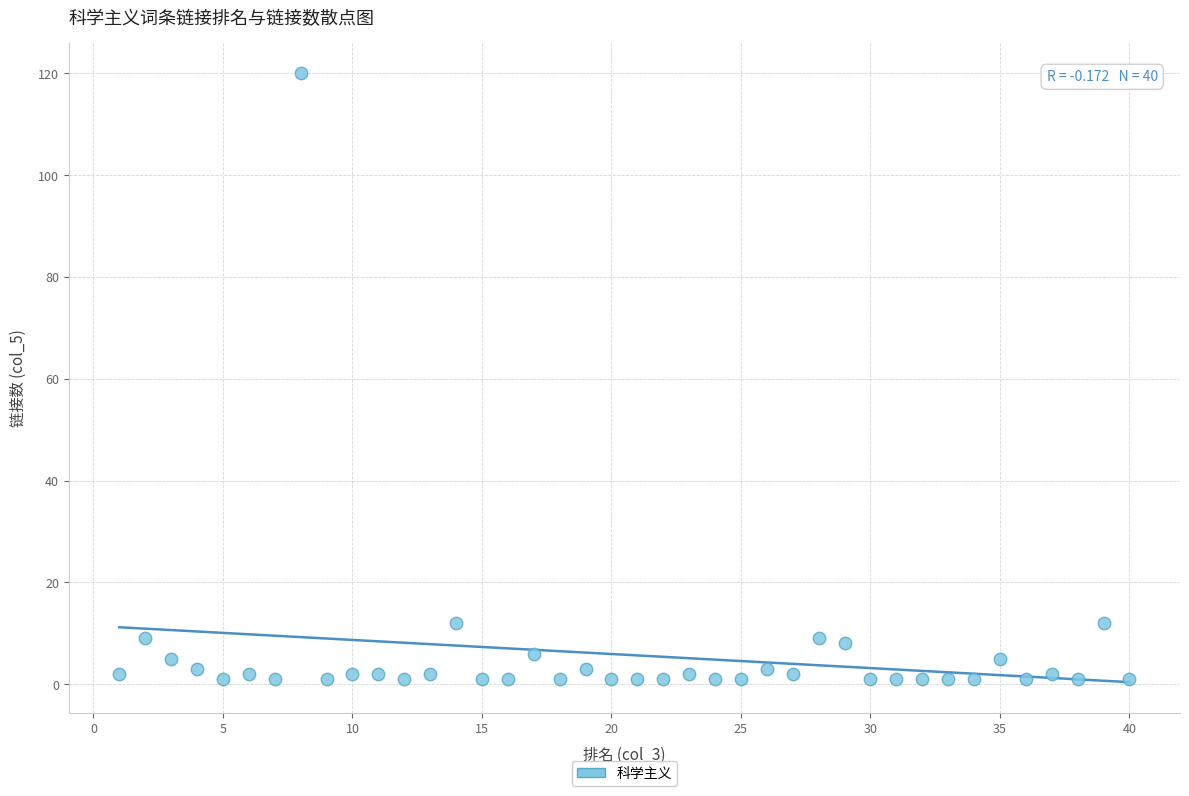

What is the range of Y values (max minus min)?

119